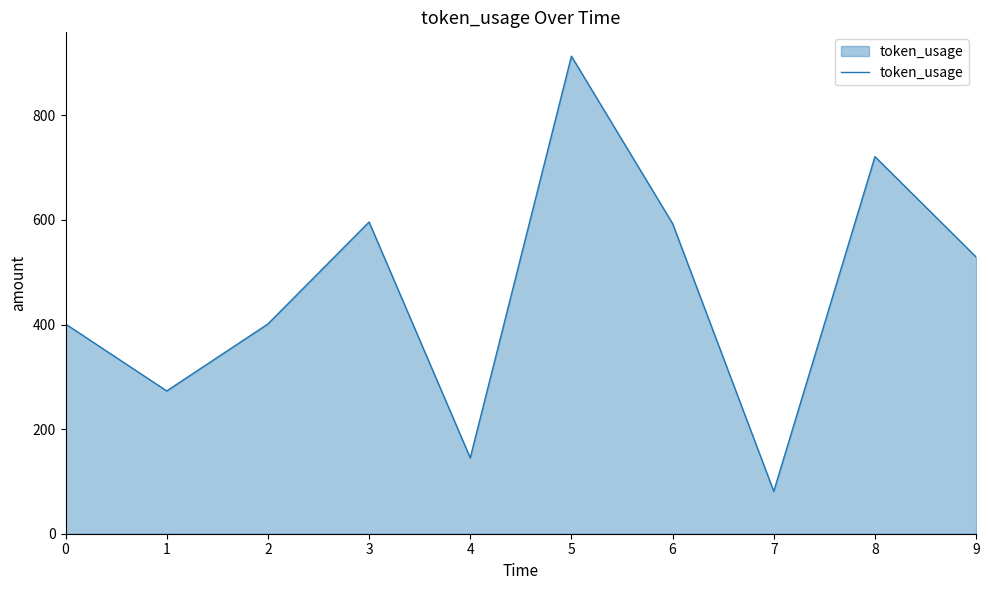

Which has a higher value, 5 or 6?

5